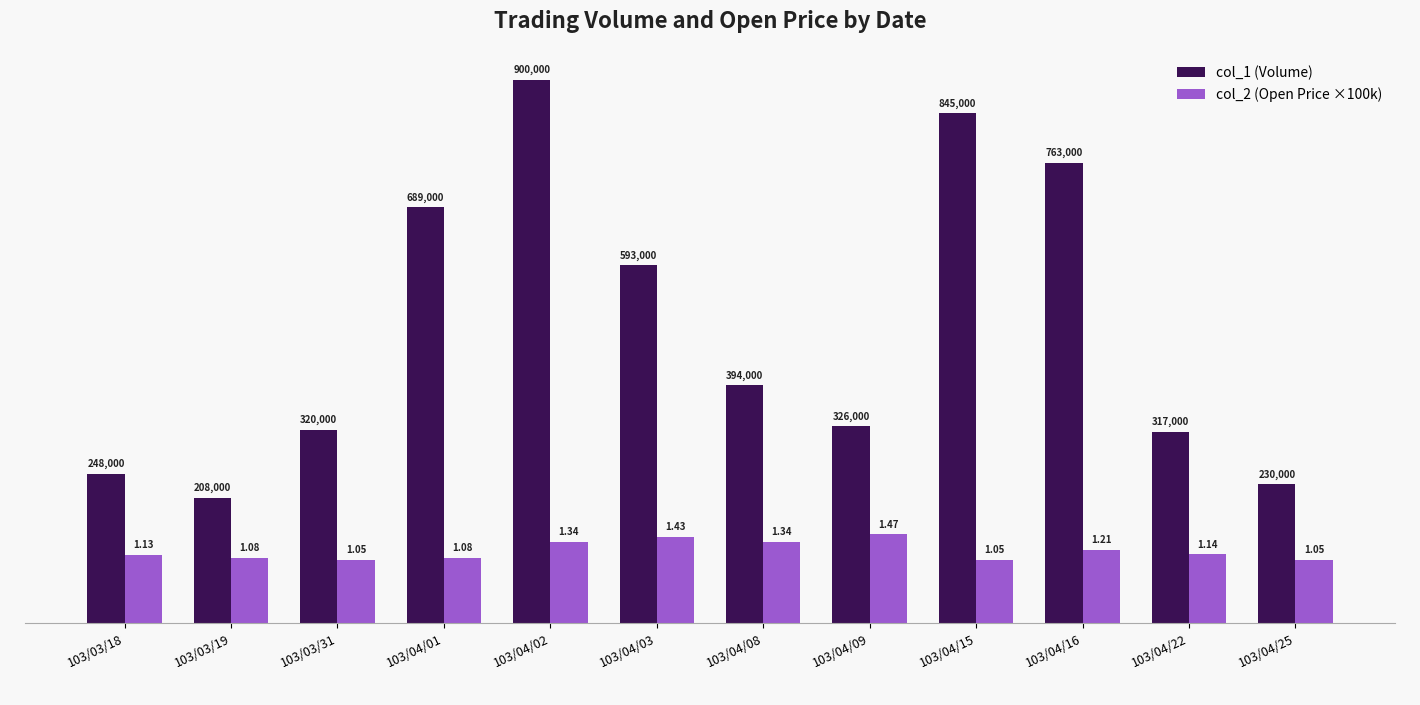

Reading left to right, what are all the values shown in this chart?

col_1 (Volume): 248000.0	208000.0	320000.0	689000.0	900000.0	593000.0	394000.0	326000.0	845000.0	763000.0	317000.0	230000.0
col_2 (Open Price ×100k): 113000.0	108000.0	105000.0	108000.0	134000.0	143000.0	134000.0	147000.0	105000.0	121000.0	114000.0	105000.0